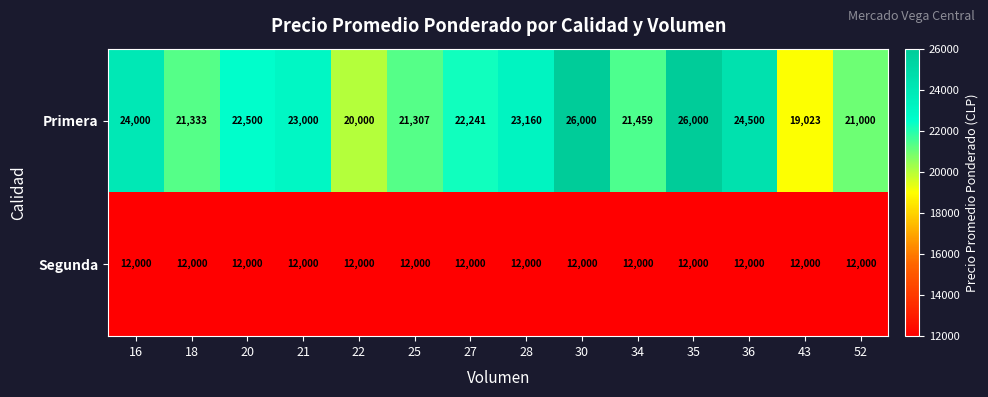

What is the maximum value shown in the chart?

26000